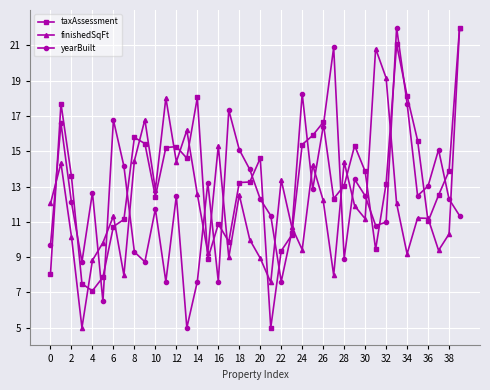

What is the greatest value displayed?

22.0